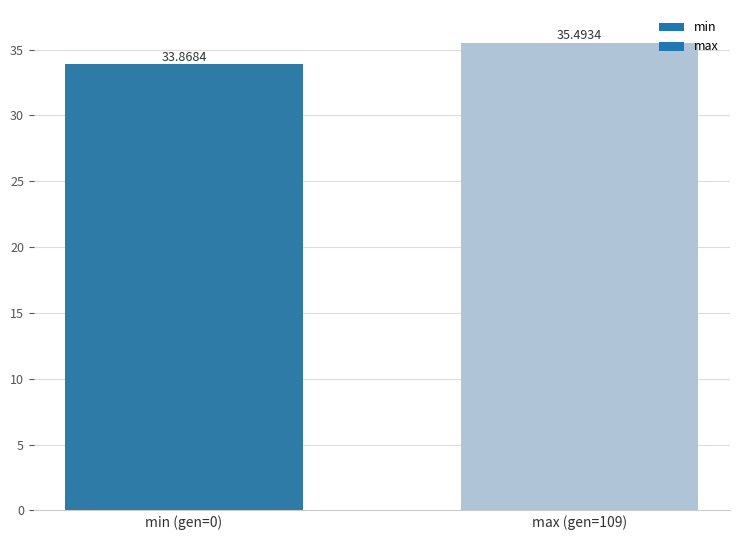

What is the ratio of the value at min (gen=0) to the value at max (gen=109)?

1.0